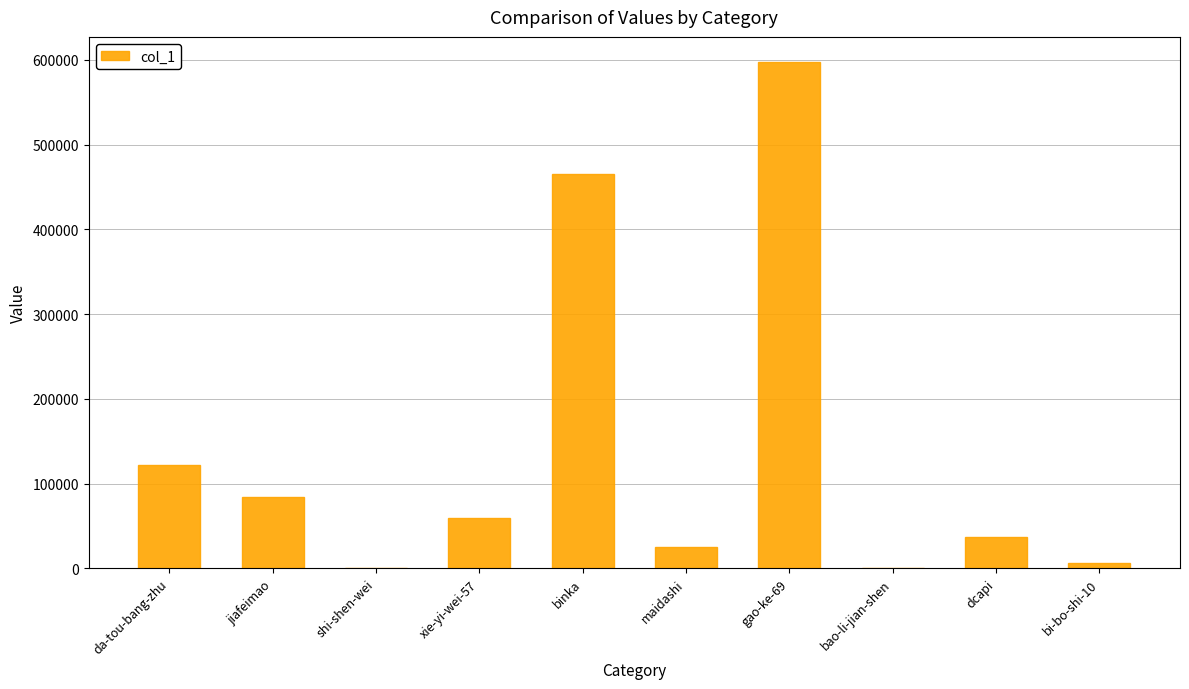

Where is the data nearest to the value 298667?

binka